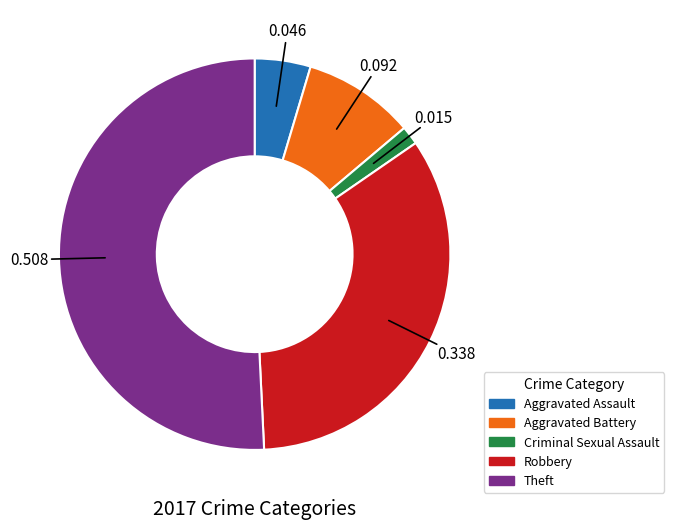

Between Aggravated Battery and Robbery, which is larger?

Robbery